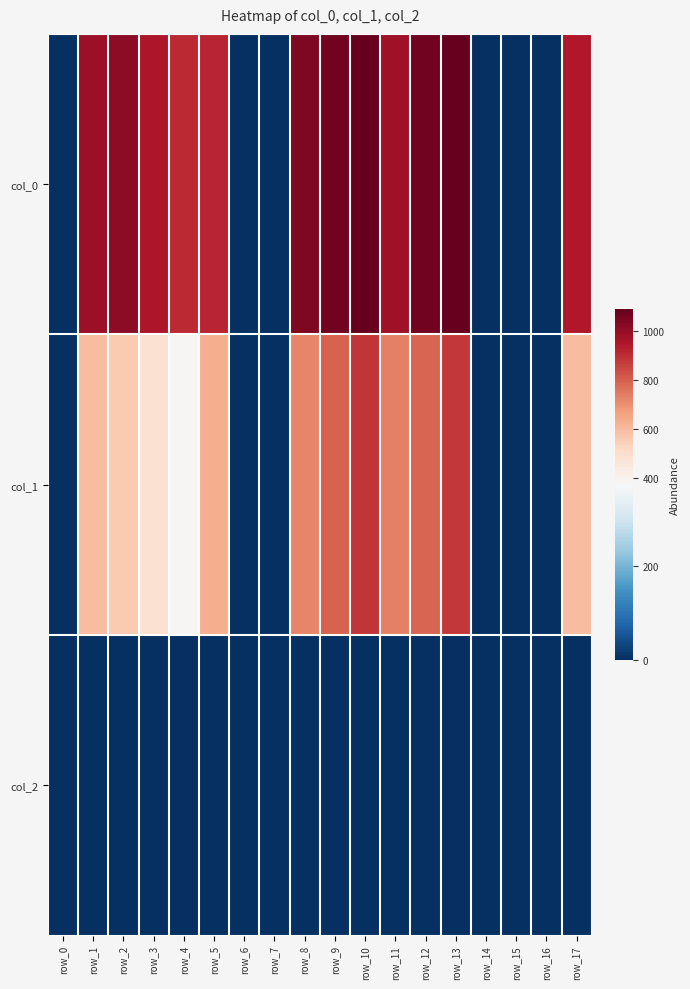

What is the difference between the highest and lowest values at row_3?

951.3